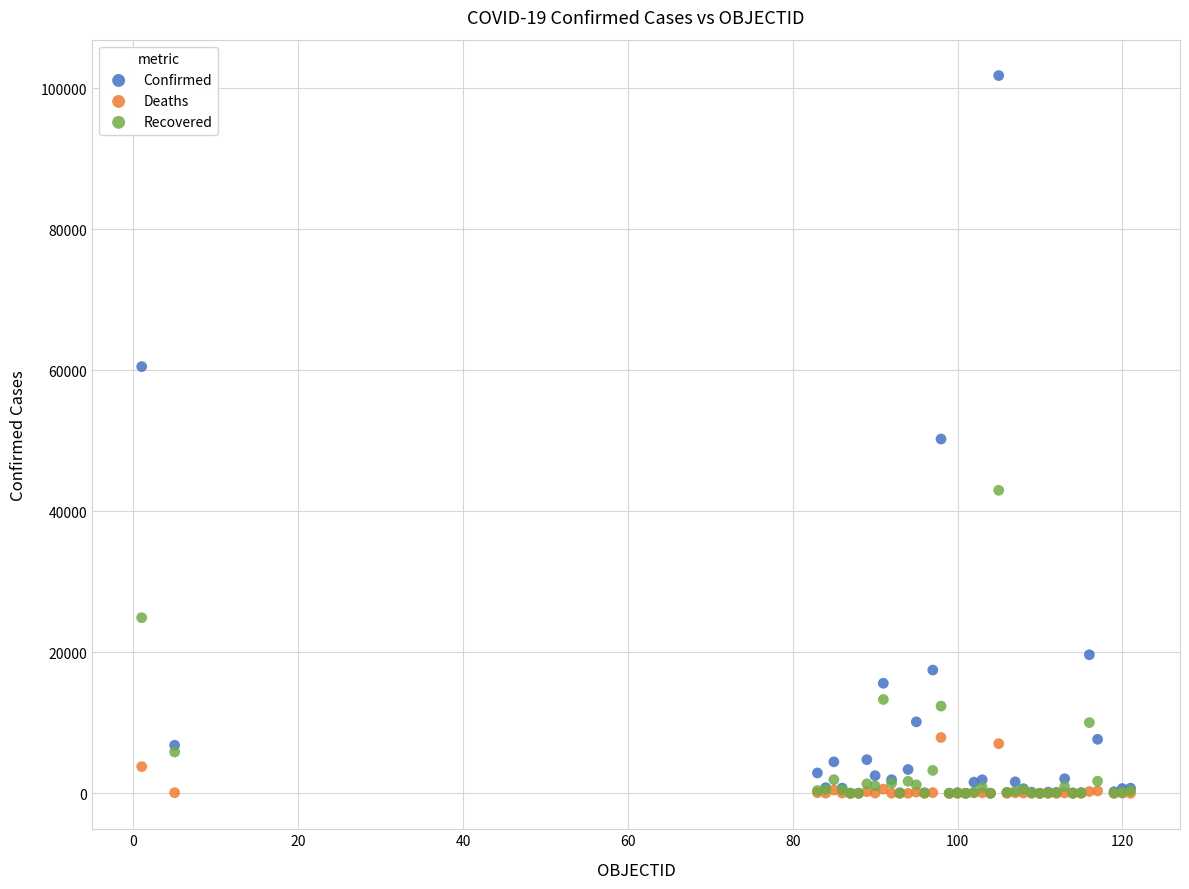

In the Recovered series, what Y value is closest to 21498?

24921